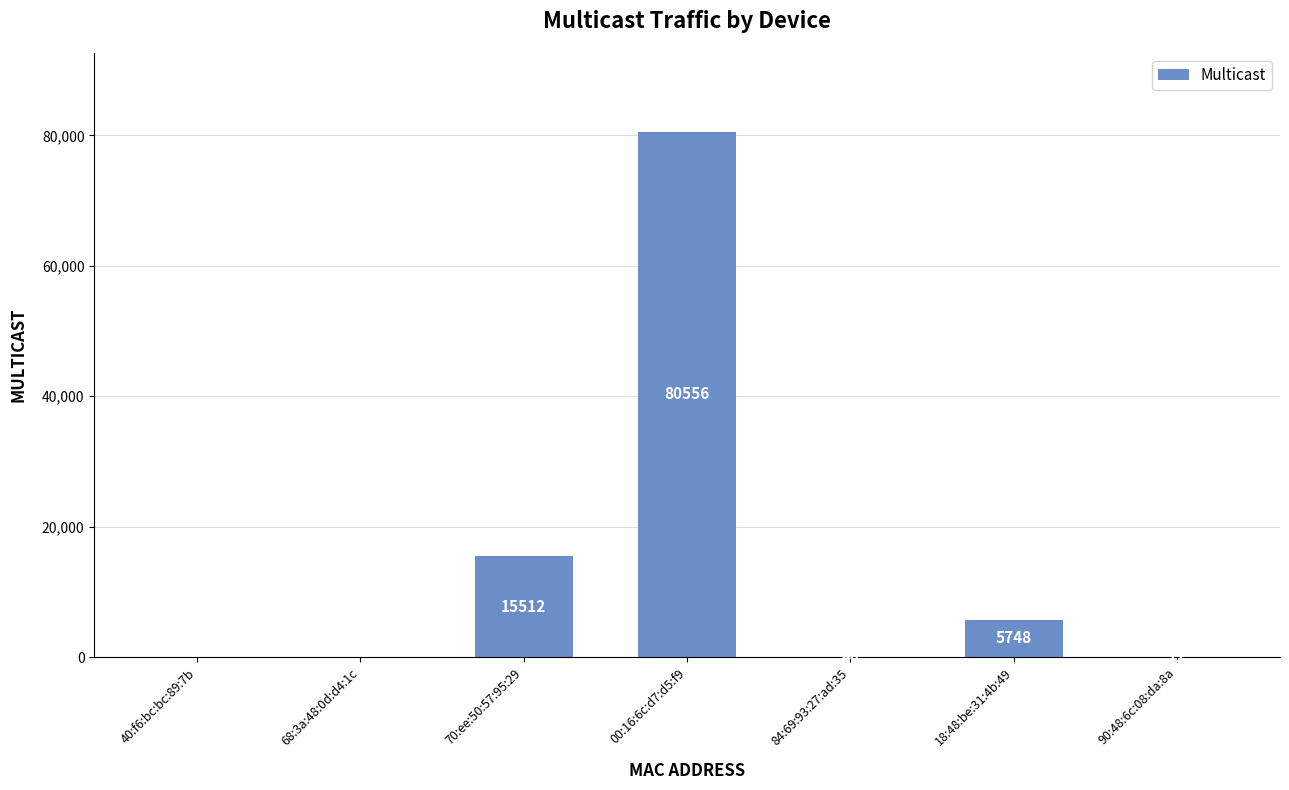

Where is the data nearest to the value 40278?

70:ee:50:57:95:29